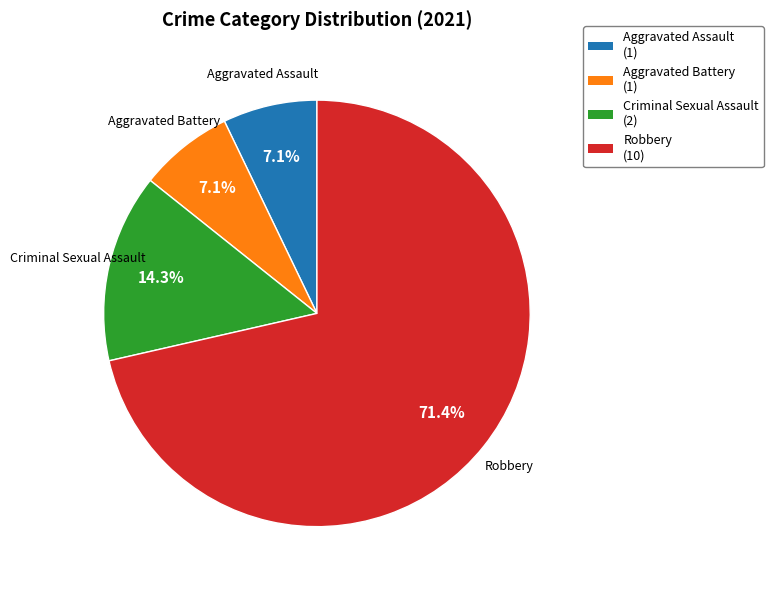

Is it true that Criminal Sexual Assault is 8% of the pie?

False